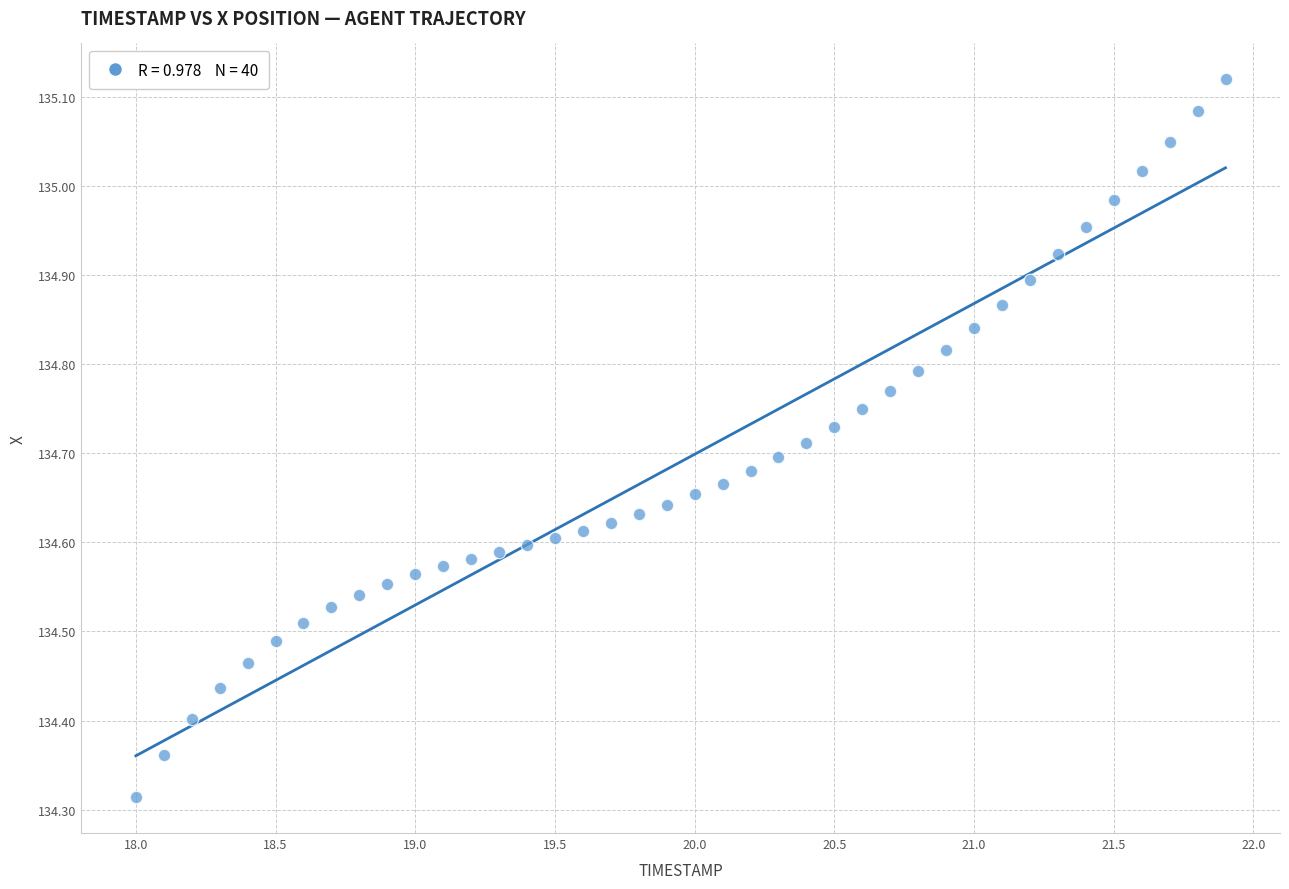

What is the range of Y values (max minus min)?

0.8